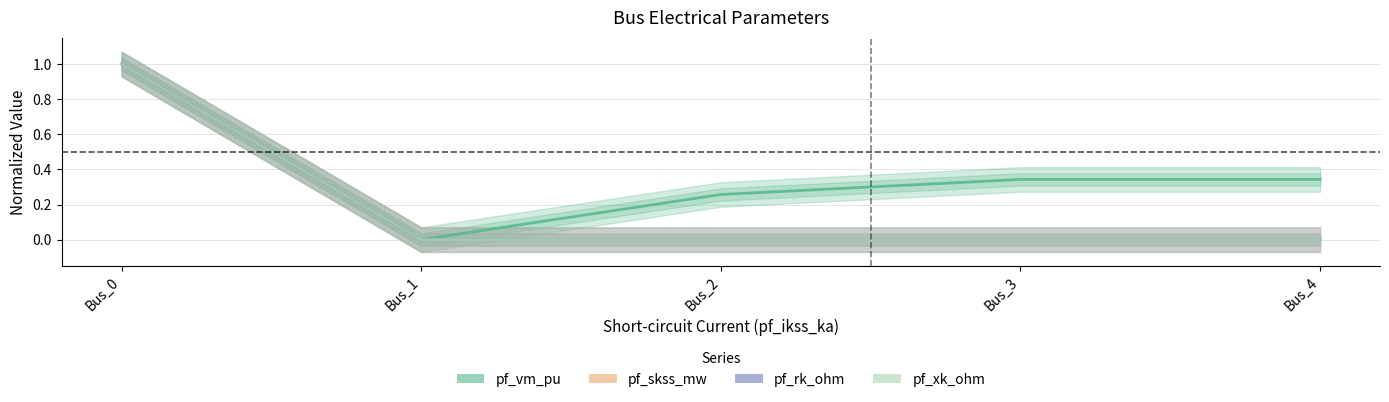

Is the value of pf_rk_ohm at Bus_0 greater than the value of pf_vm_pu at Bus_0?

No